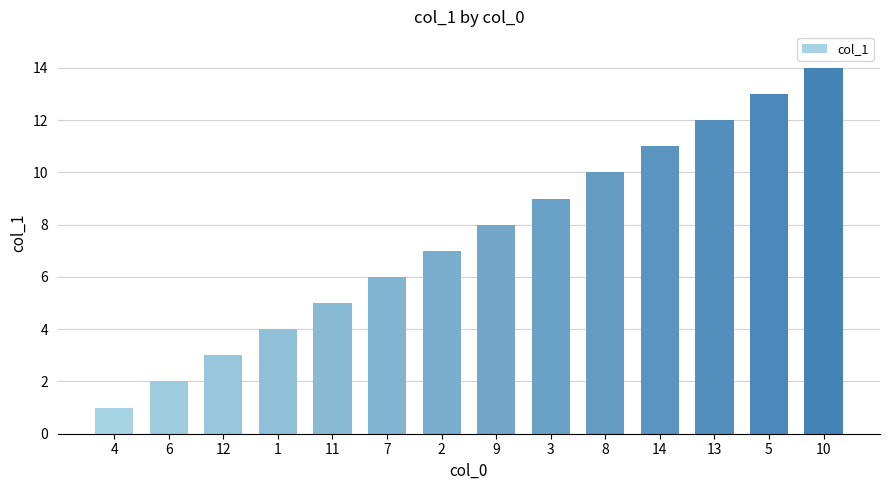

How many bars are there in total?

14